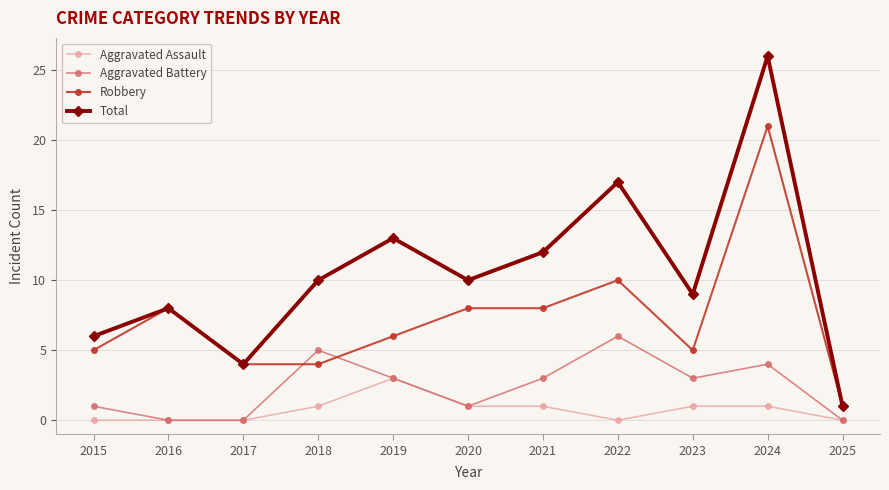

True or false: Total has more than 2 interior local peaks.

True